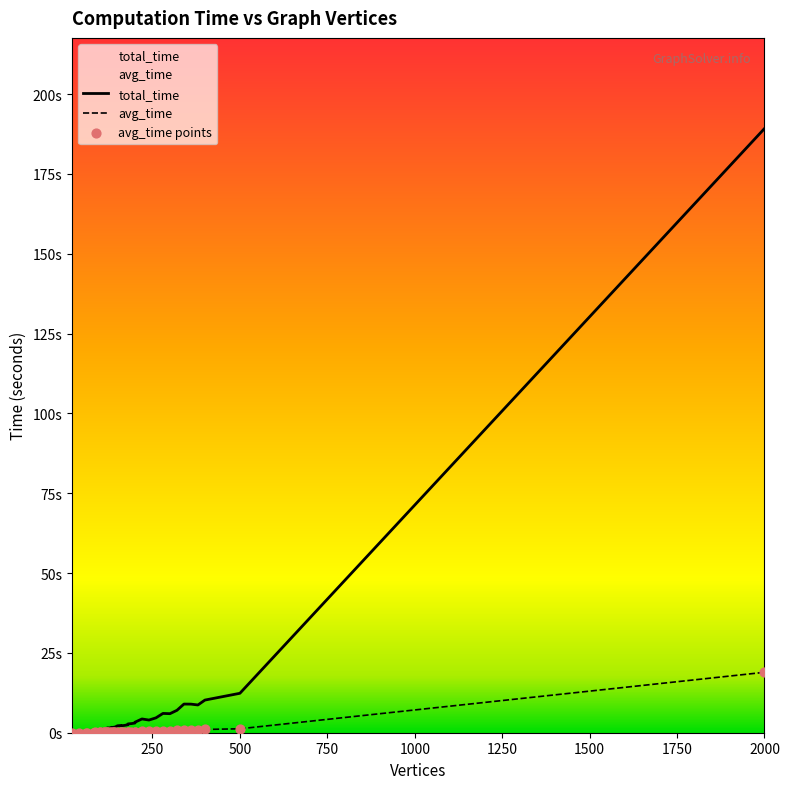

Which series has the largest Y range (max minus min)?

total_time